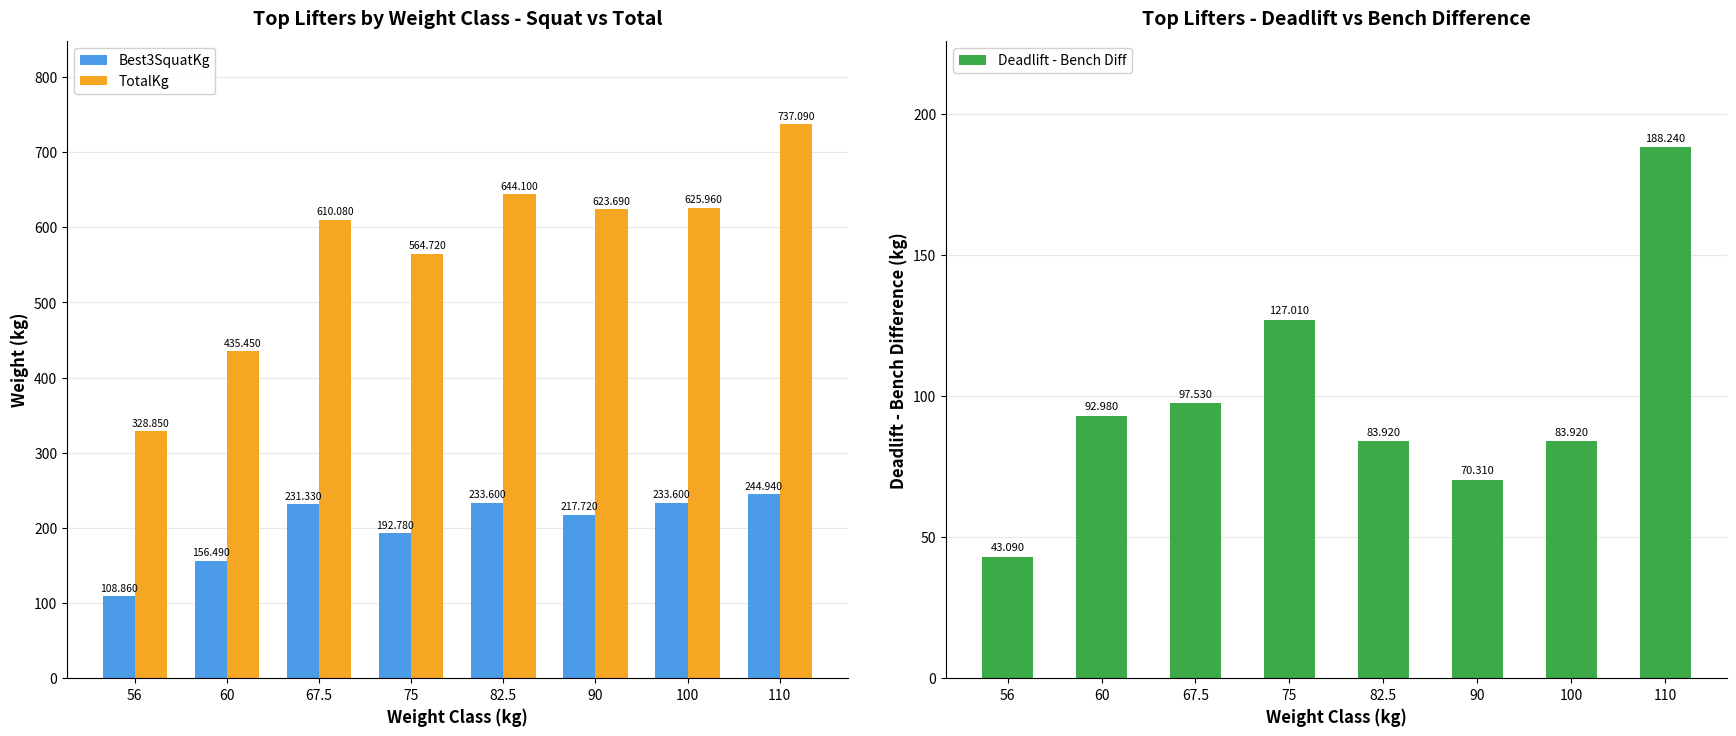

Reading left to right, transcribe all the data shown in this chart.

Best3SquatKg: 108.9	156.5	231.3	192.8	233.6	217.7	233.6	244.9
TotalKg: 328.9	435.4	610.1	564.7	644.1	623.7	626.0	737.1
Deadlift - Bench Diff: 43.1	93.0	97.5	127.0	83.9	70.3	83.9	188.2